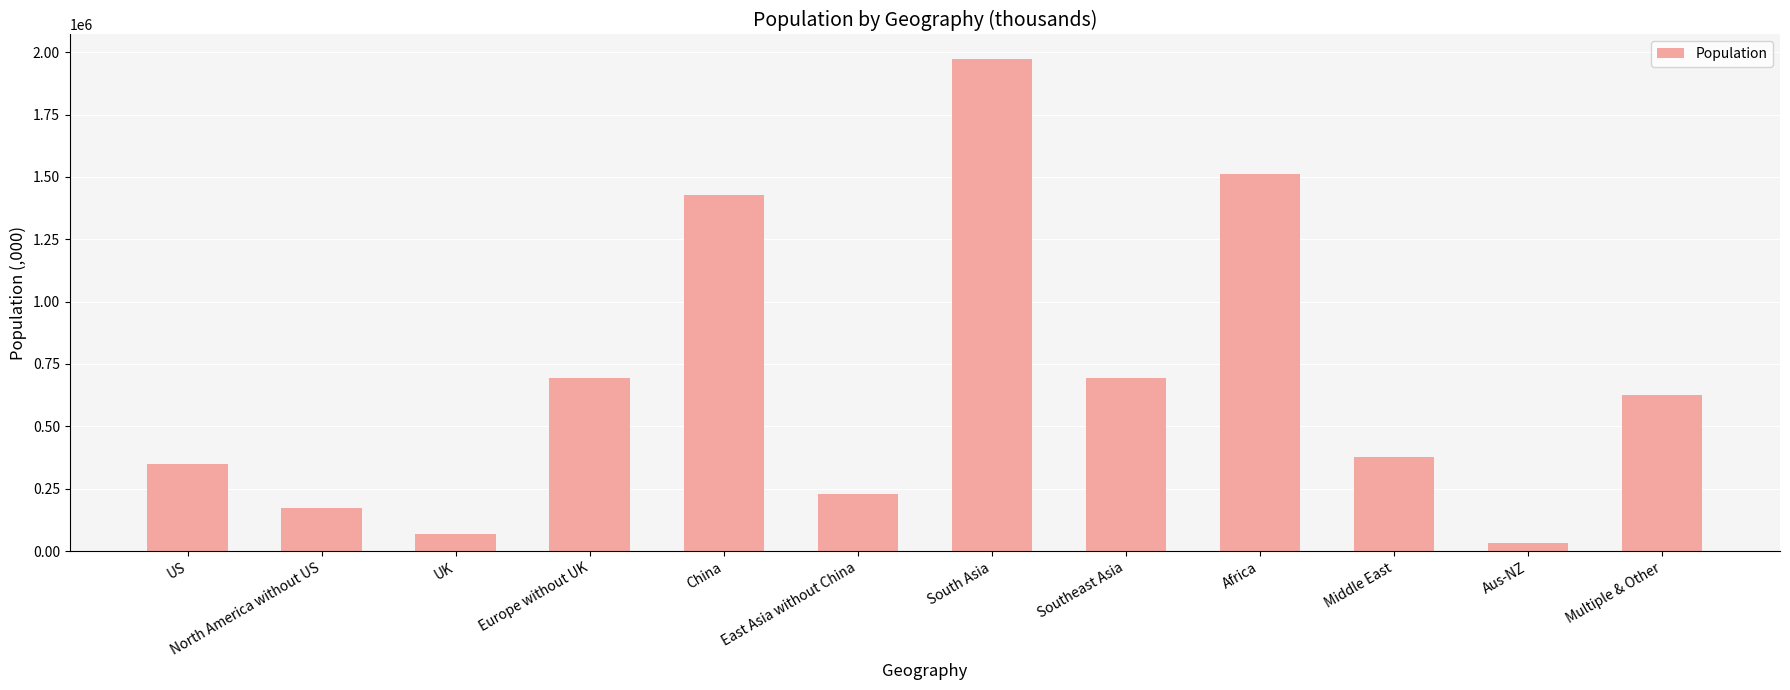

What value does the data have at North America without US?

170659.3